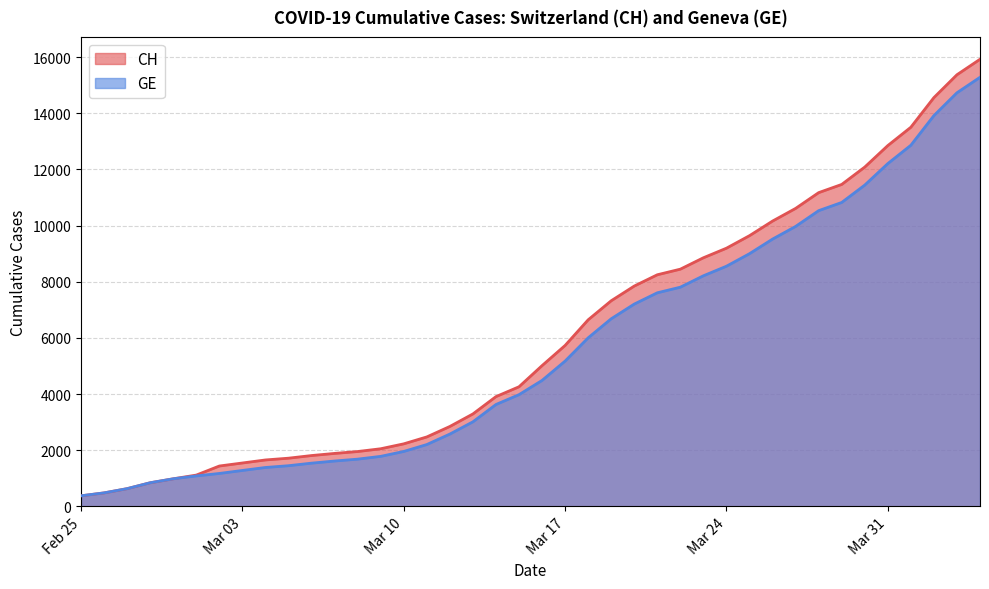

List the series in order of their peak value, highest first.

CH, GE